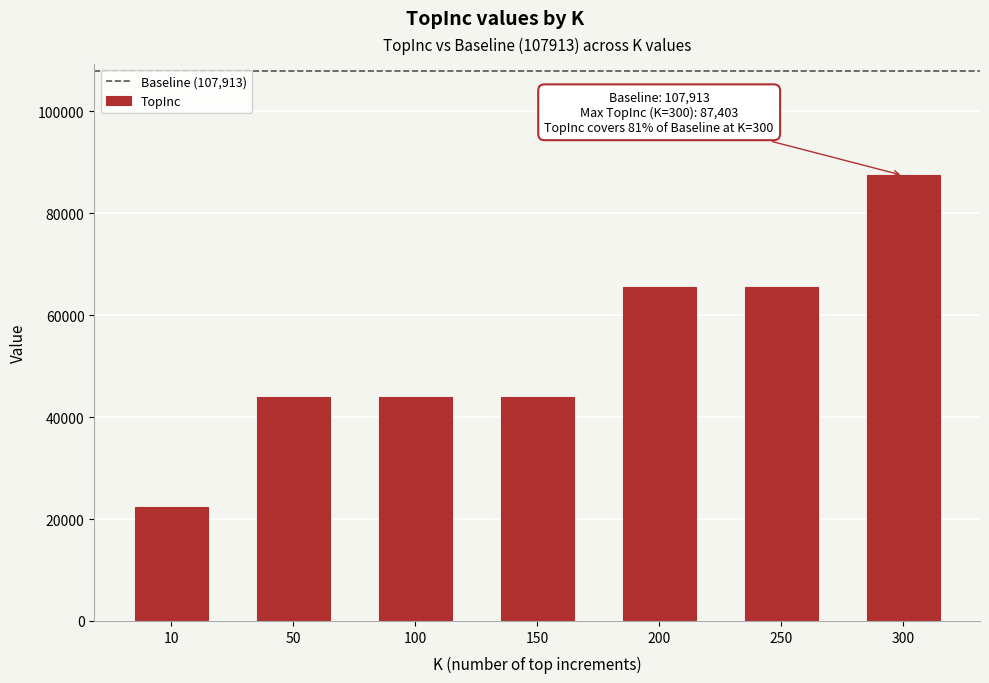

Is it true that the value at 300 is 87403?

True